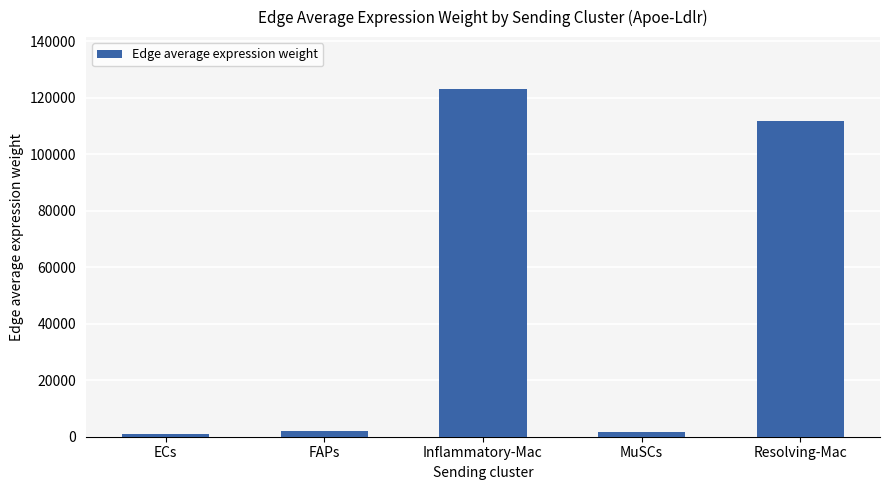

The value at Inflammatory-Mac is 72823.1. True or false?

False